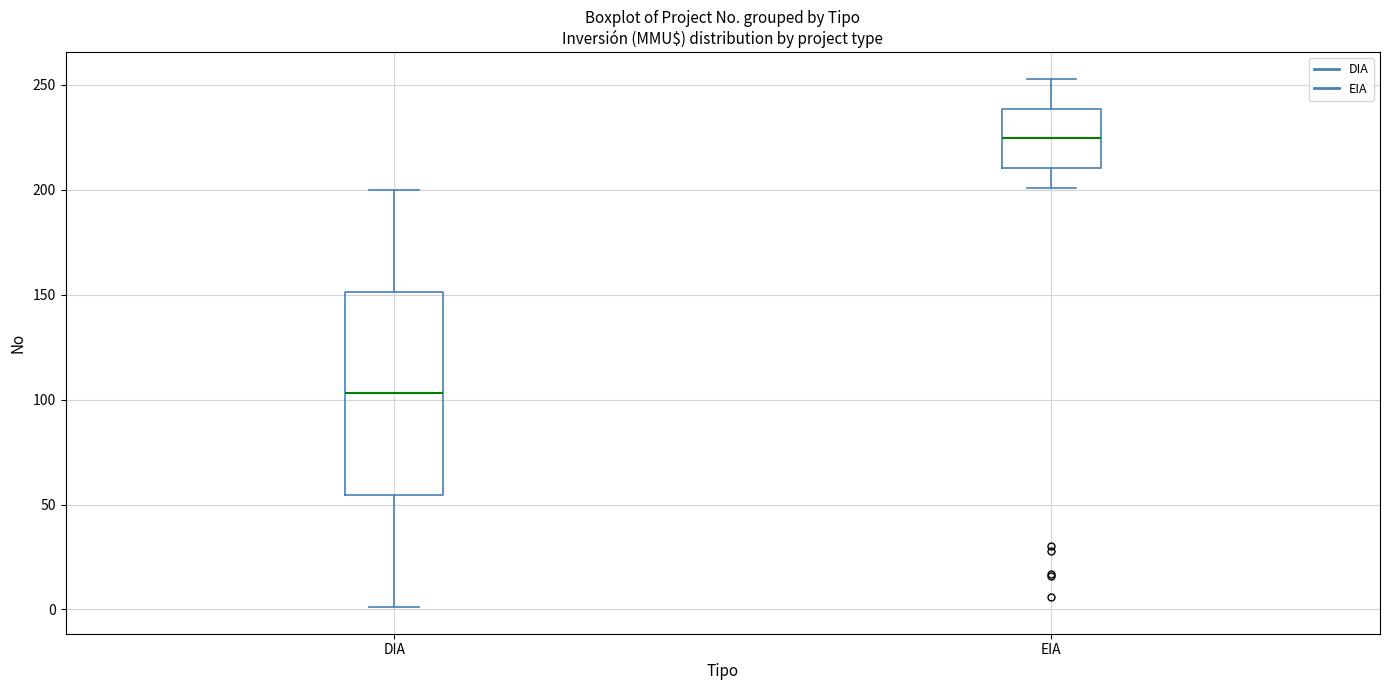

Reading left to right, read every box against the y-axis: the position of its median line, the range the box covers, and the ends of its whiskers. The values are not printed on the chart, so give them approximately, as read against the axis.

DIA: median 105, box 55 to 150, whiskers 0 to 200
EIA: median 225, box 210 to 240, whiskers 200 to 255